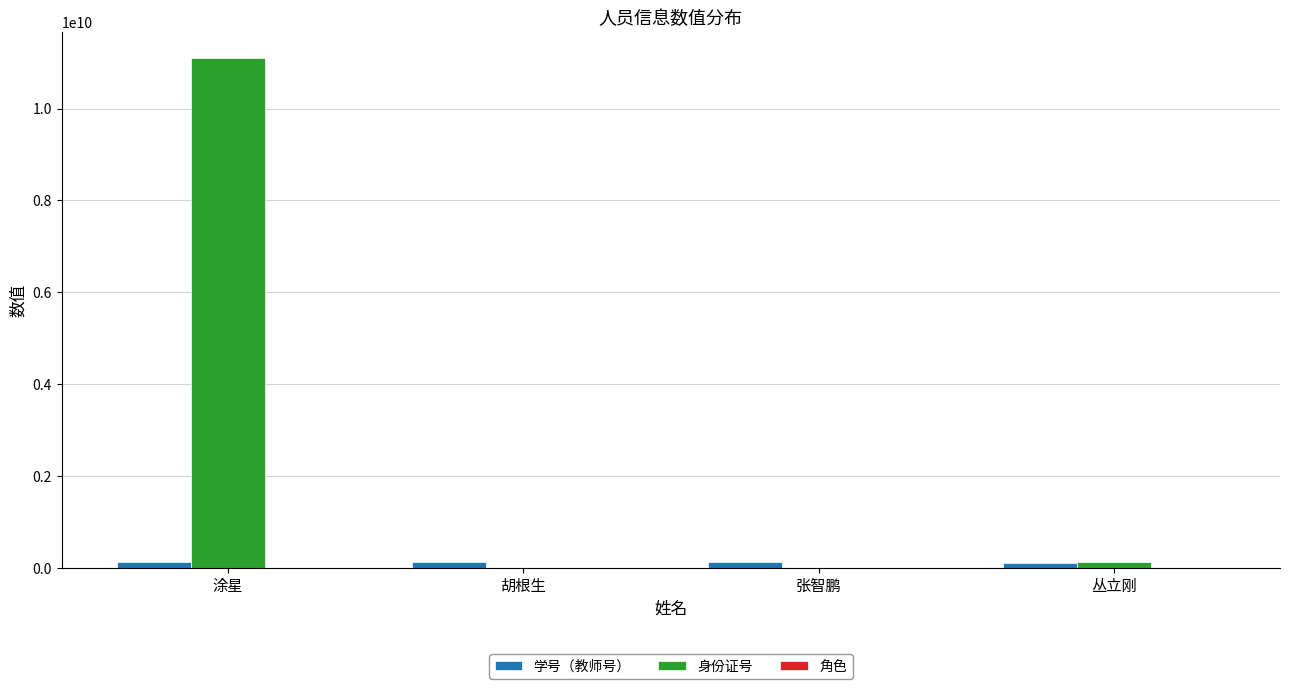

Which category has the highest value across all series?

涂星